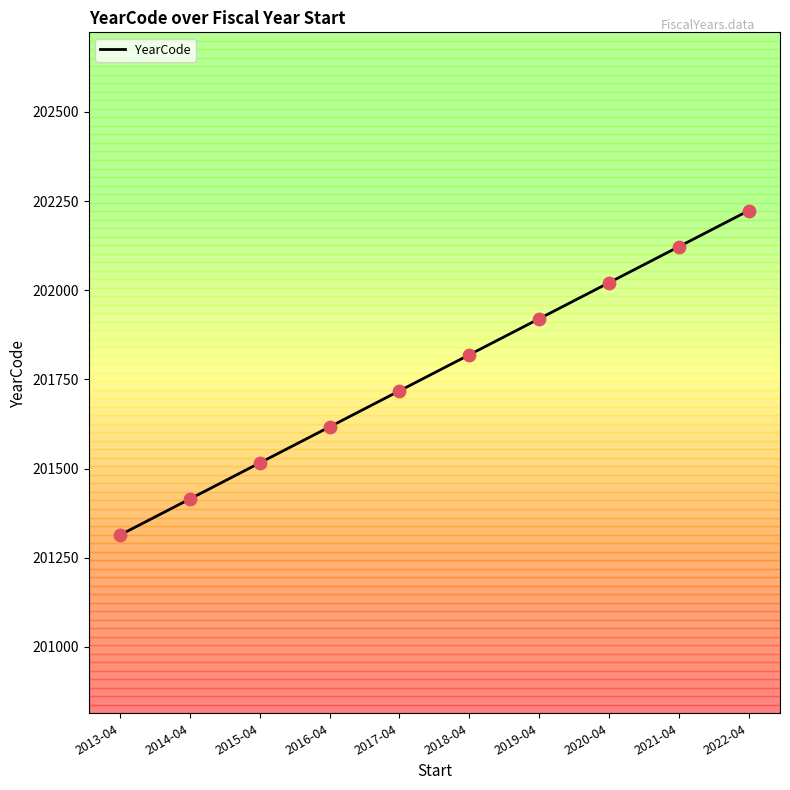

Approximately how many times larger is the value at 2013-04 compared to 2019-04?

1.0